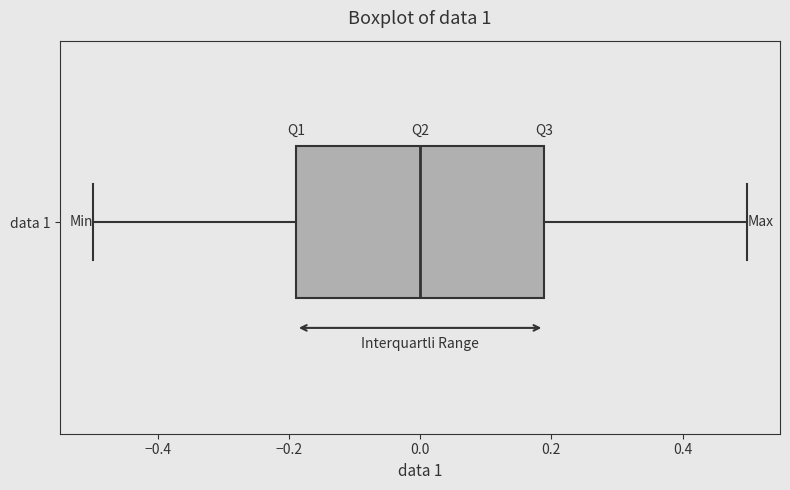

Where is the left edge of the box for data 1 on the x-axis? The values are not printed on the chart, so give them approximately, as read against the axis.

-0.18